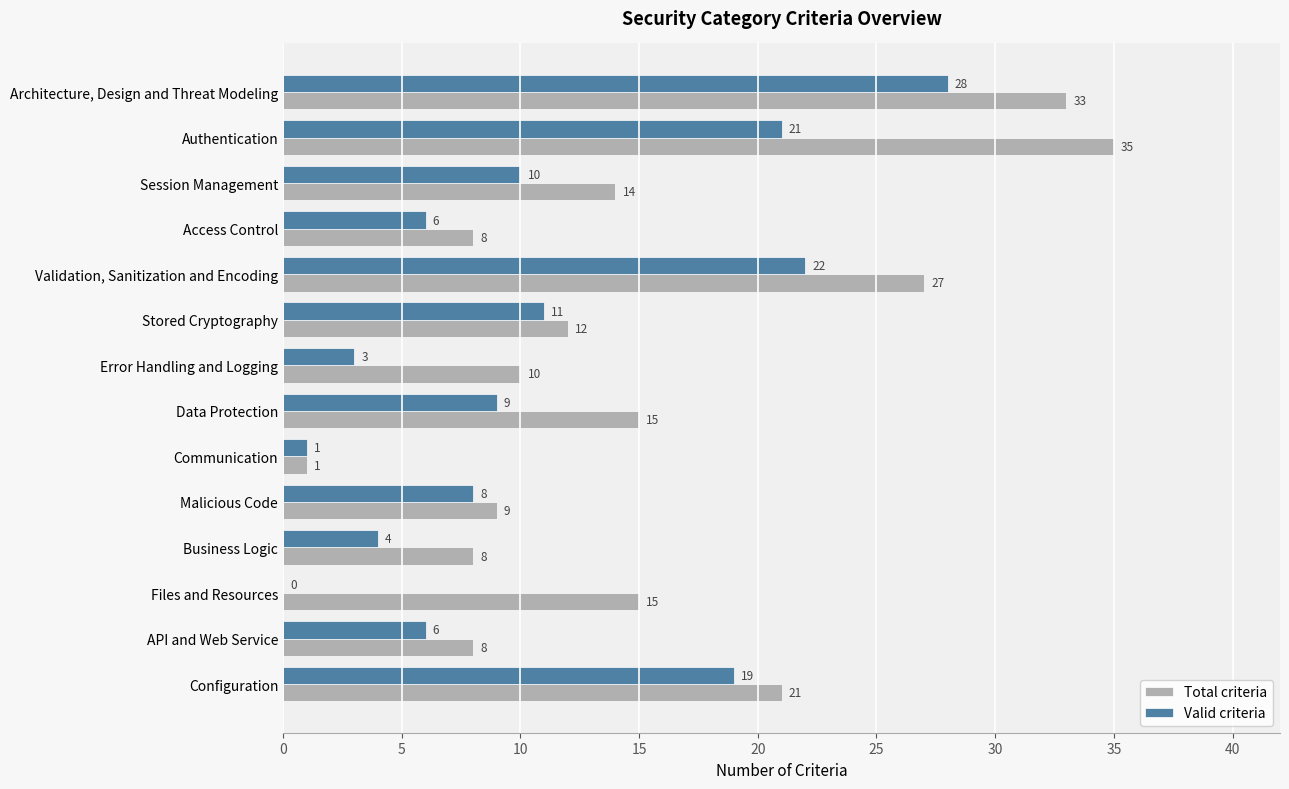

Which series has the largest total across all categories?

Total criteria